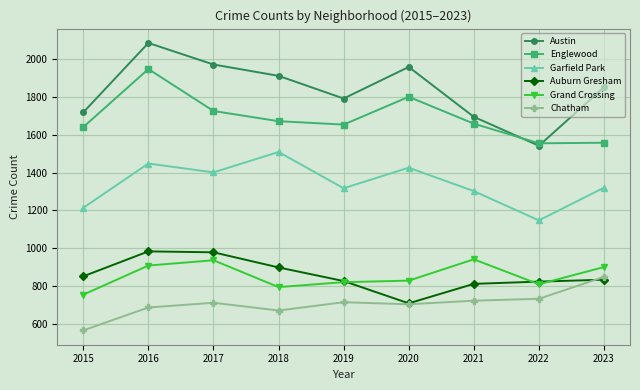

At which category does Englewood reach its first local peak?

2016